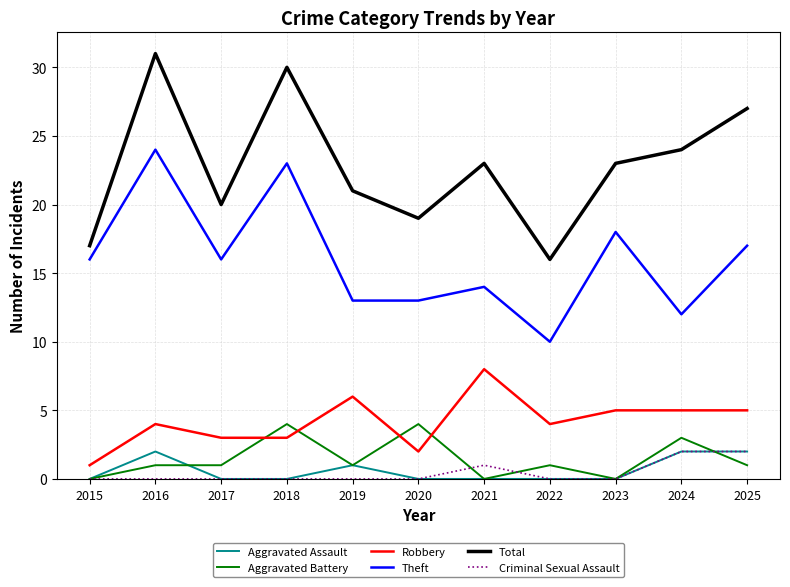

Reading right to left, what are all the values shown in this chart?

Aggravated Assault: 2025=2	2024=2	2023=0	2022=0	2021=0	2020=0	2019=1	2018=0	2017=0	2016=2	2015=0
Aggravated Battery: 2025=1	2024=3	2023=0	2022=1	2021=0	2020=4	2019=1	2018=4	2017=1	2016=1	2015=0
Robbery: 2025=5	2024=5	2023=5	2022=4	2021=8	2020=2	2019=6	2018=3	2017=3	2016=4	2015=1
Theft: 2025=17	2024=12	2023=18	2022=10	2021=14	2020=13	2019=13	2018=23	2017=16	2016=24	2015=16
Total: 2025=27	2024=24	2023=23	2022=16	2021=23	2020=19	2019=21	2018=30	2017=20	2016=31	2015=17
Criminal Sexual Assault: 2025=2	2024=2	2023=0	2022=0	2021=1	2020=0	2019=0	2018=0	2017=0	2016=0	2015=0